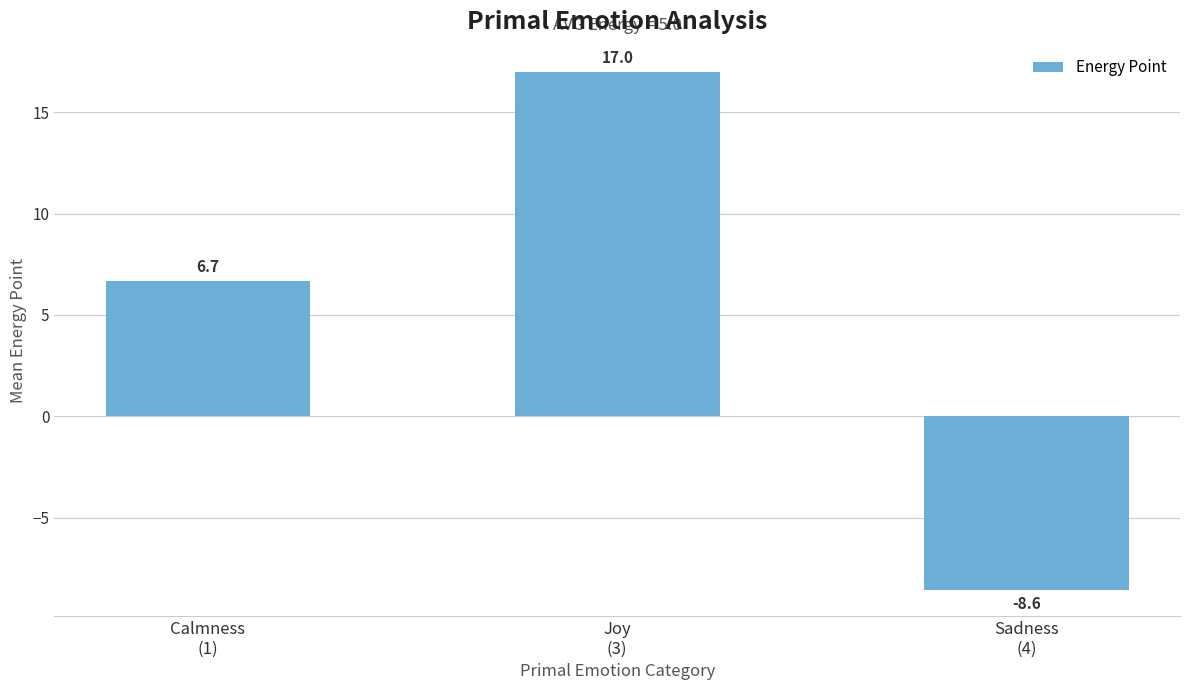

What is the average value?

5.0